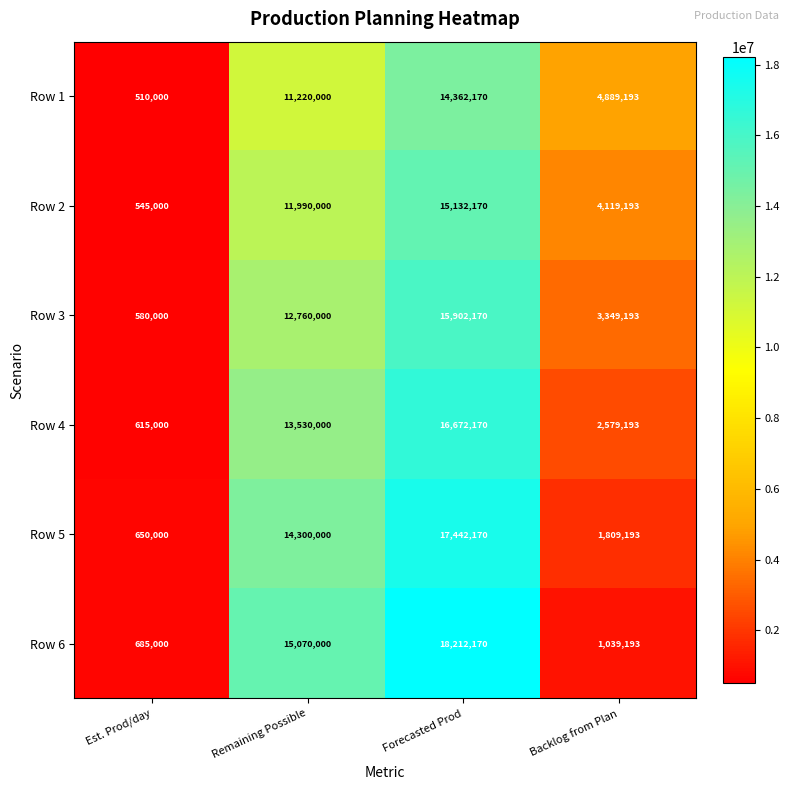

What is the sum of the Row 6 values at Backlog from Plan and Est. Prod/day?

1724193